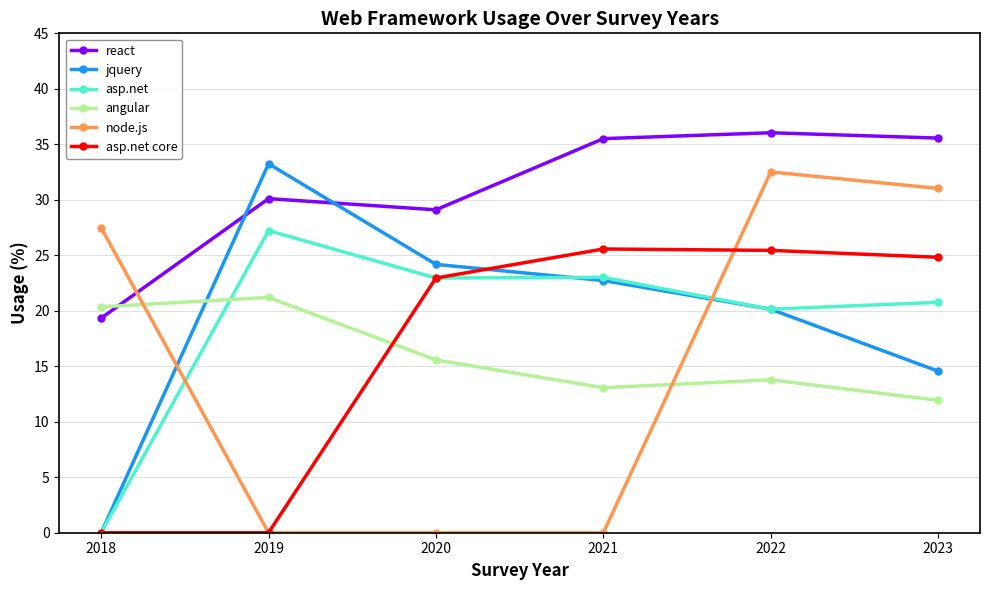

What is the difference between the node.js values at 2023 and 2020?

31.0